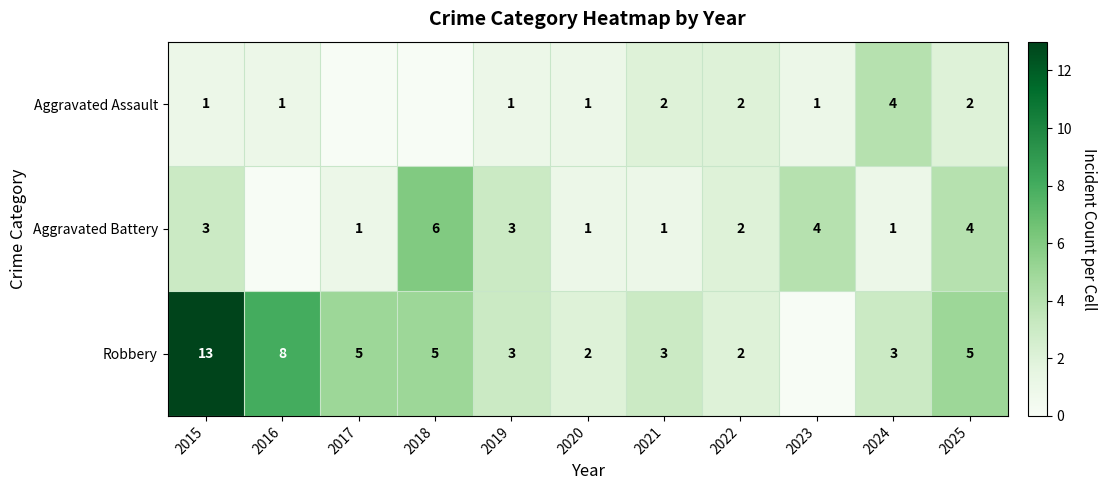

Is the value of Robbery at 2017 greater than the value of Aggravated Assault at 2015?

Yes